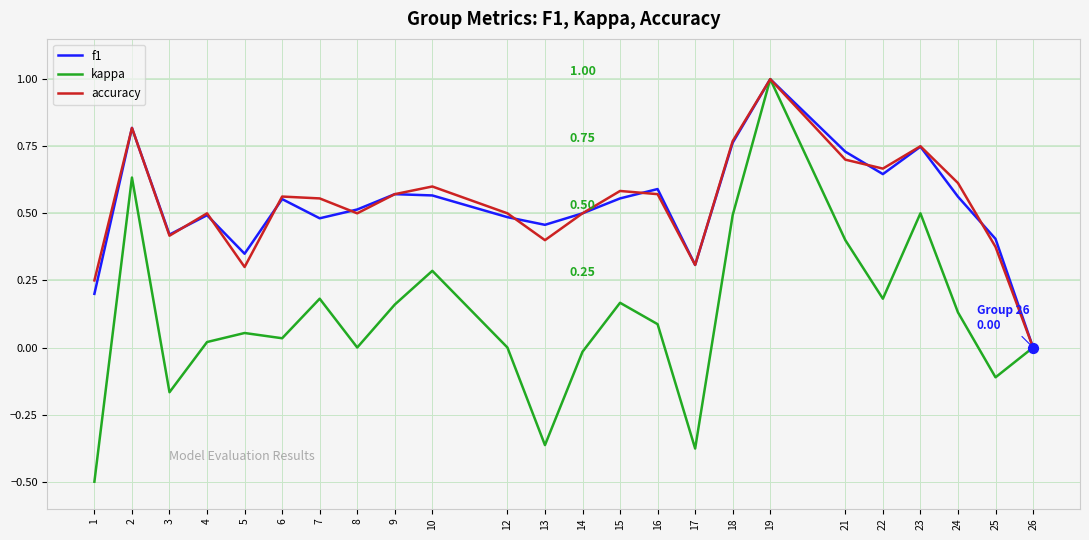

Between 16 and 23, which series saw the biggest shift?

kappa